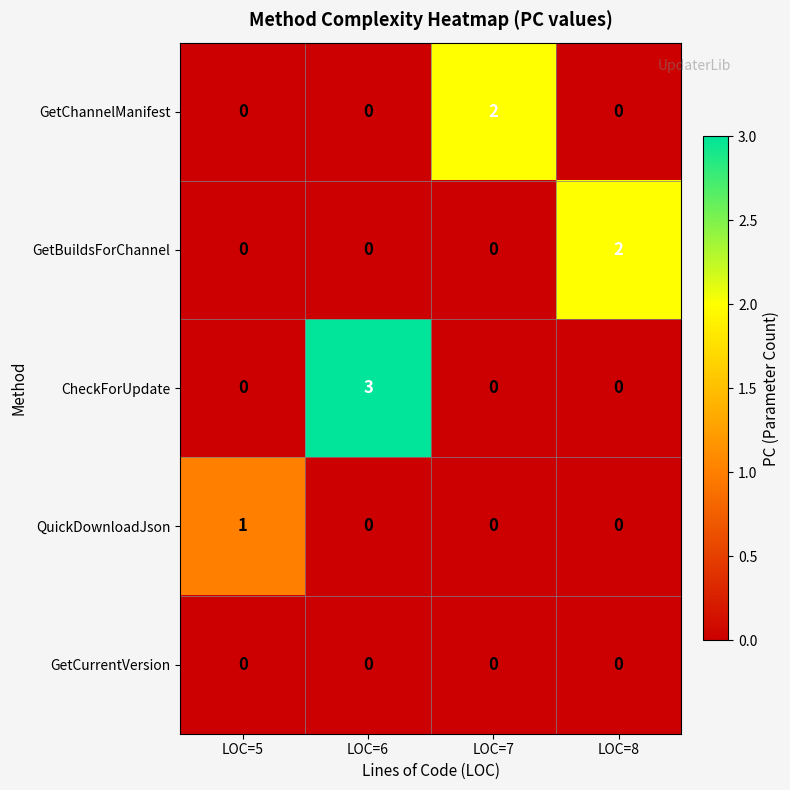

At which category is the sum across all series the highest?

LOC=6